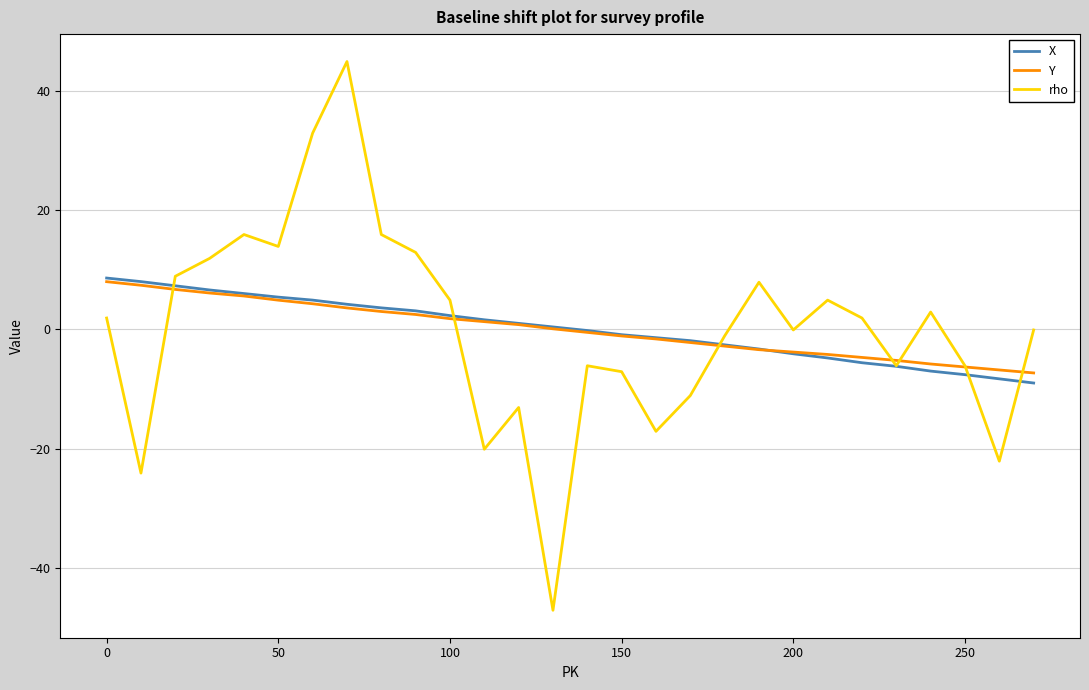

What is the maximum value shown in the chart?

44.9